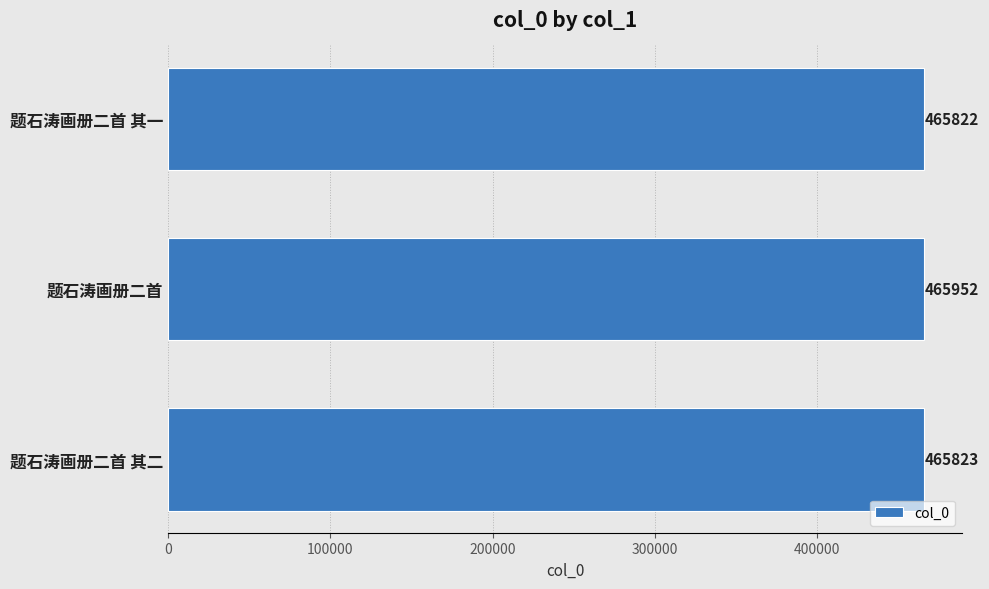

Reading bottom to top, what are all the values shown in this chart?

题石涛画册二首 其二=465823	题石涛画册二首=465952	题石涛画册二首 其一=465822